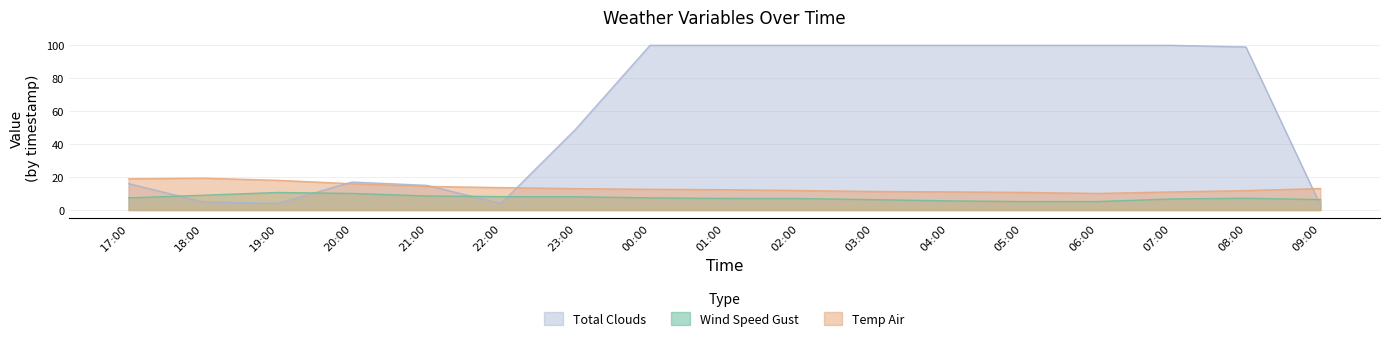

True or false: temp_air and wind_speed_gust cross at least once.

False